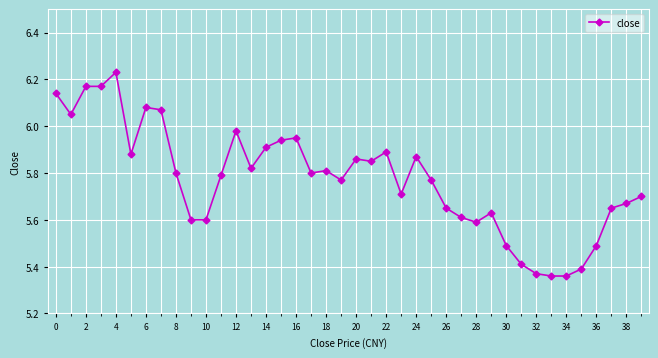

How many series are shown in this chart?

1